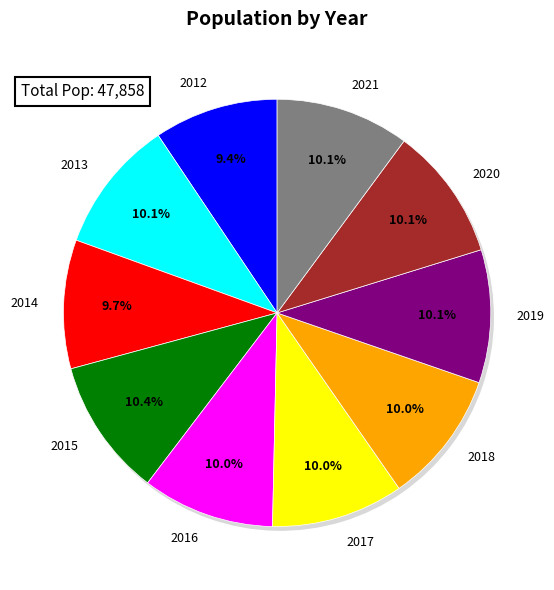

Rank the categories by value from highest to lowest.

2015, 2021, 2020, 2013, 2019, 2018, 2016, 2017, 2014, 2012